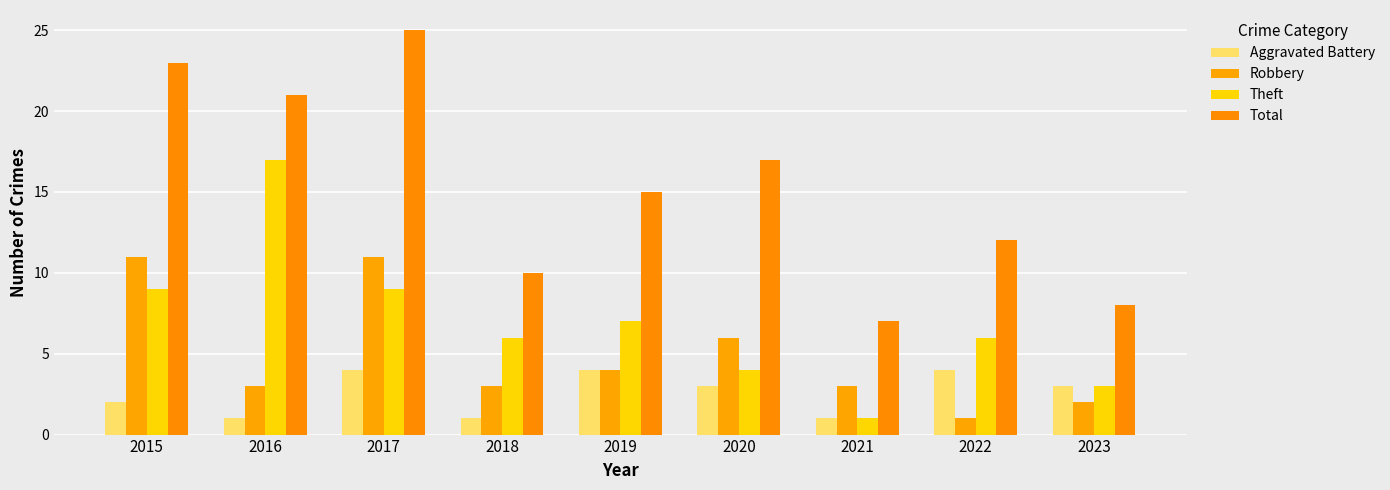

How many Robbery values are between 3 and 6?

5